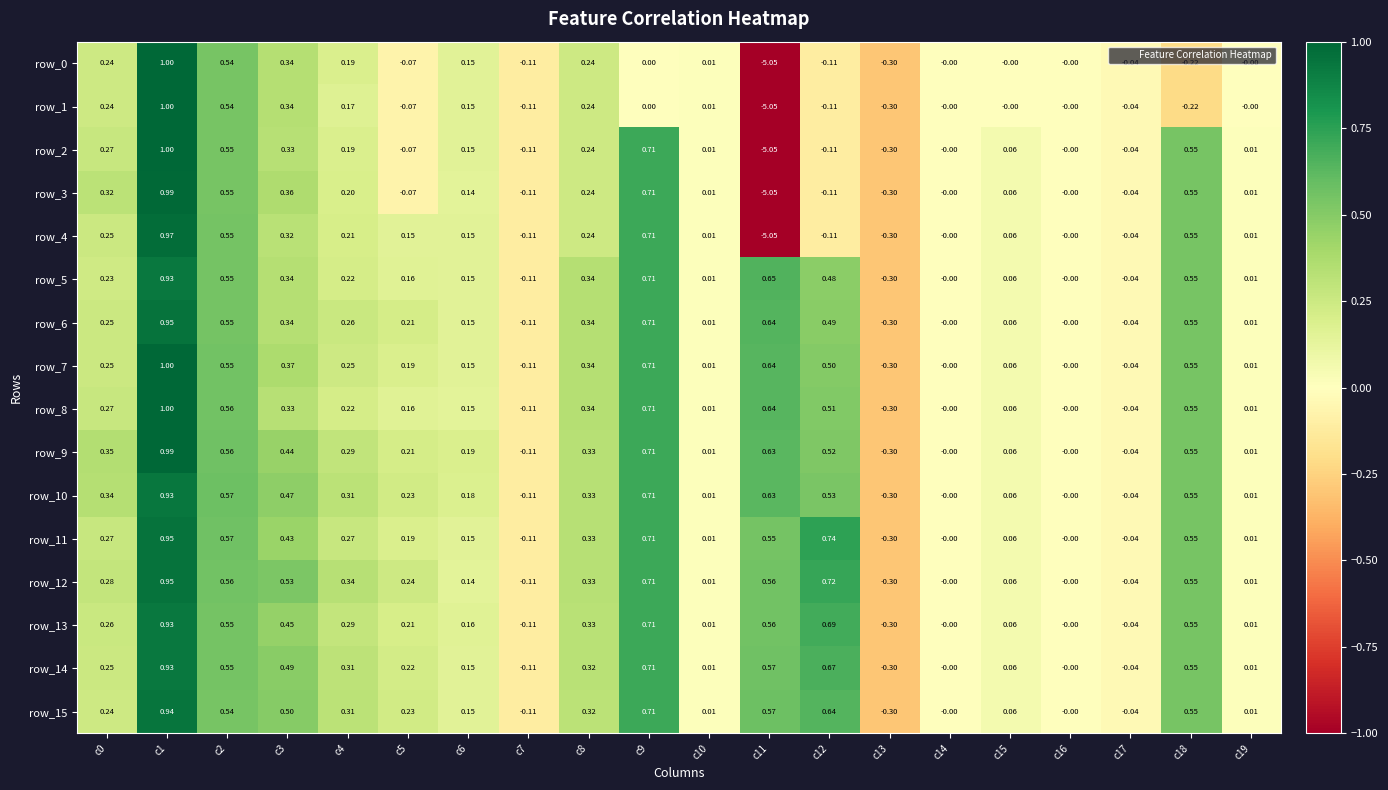

At which label does row_1 reach its peak?

c1